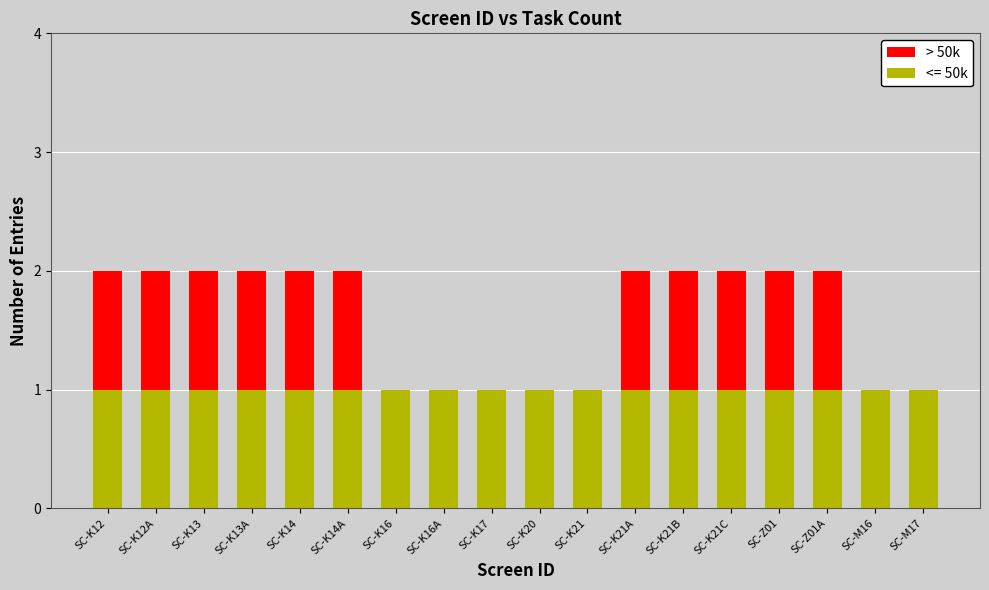

Does the chart contain stacked bars?

Yes